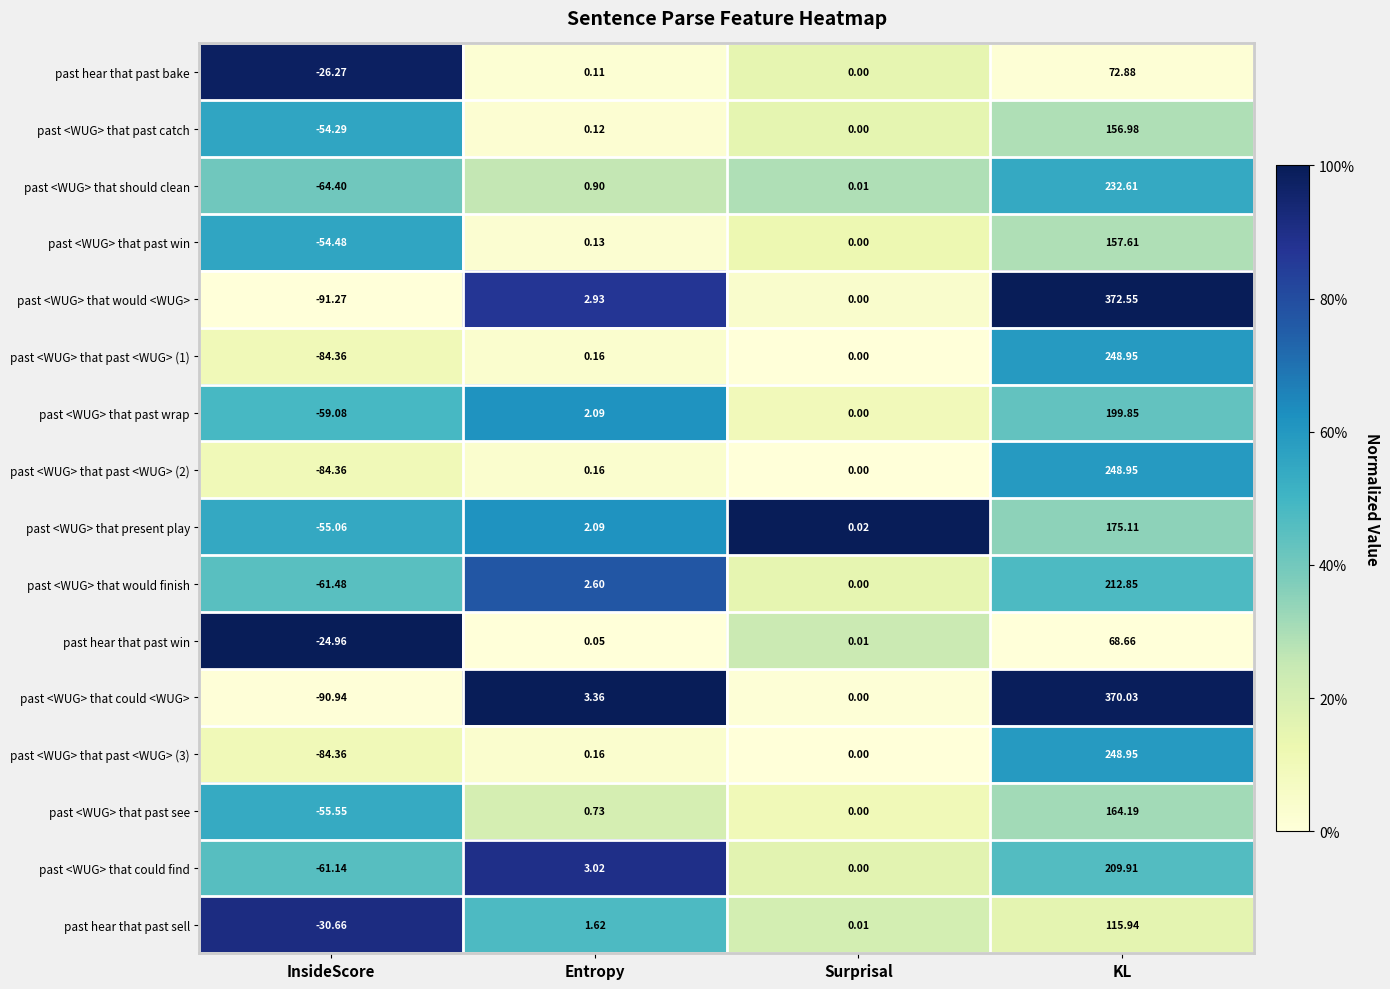

Which category has the highest value across all series?

KL